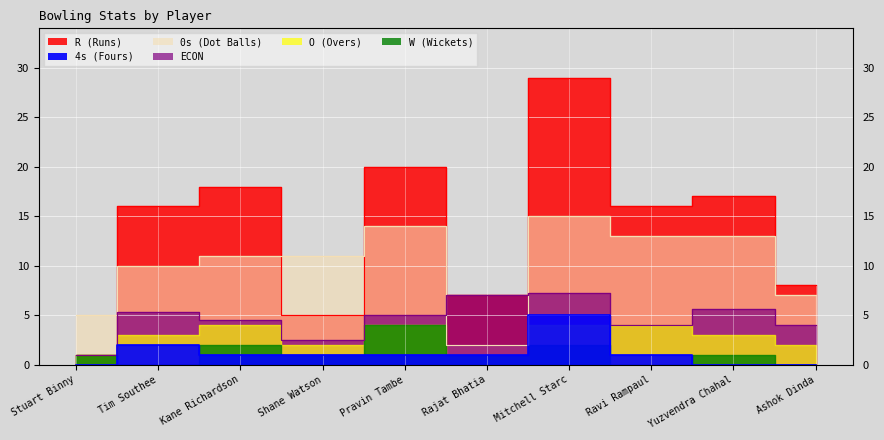

What is the label of the 4th point from the left?

Shane Watson